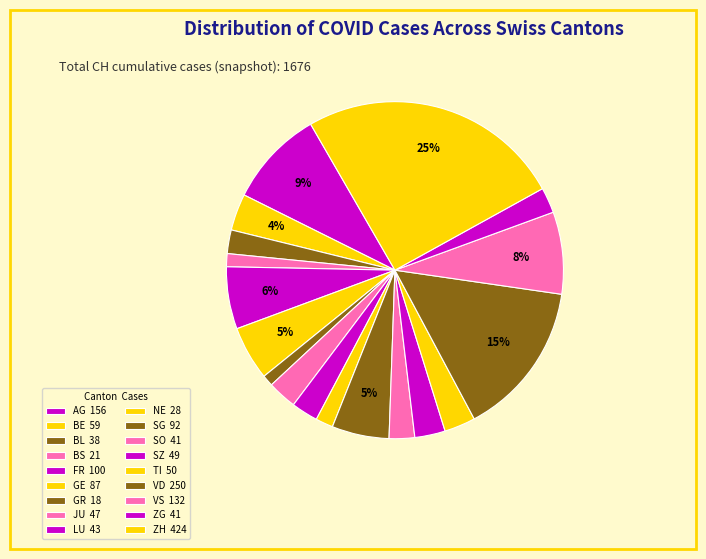

How many segments does this pie chart have?

18